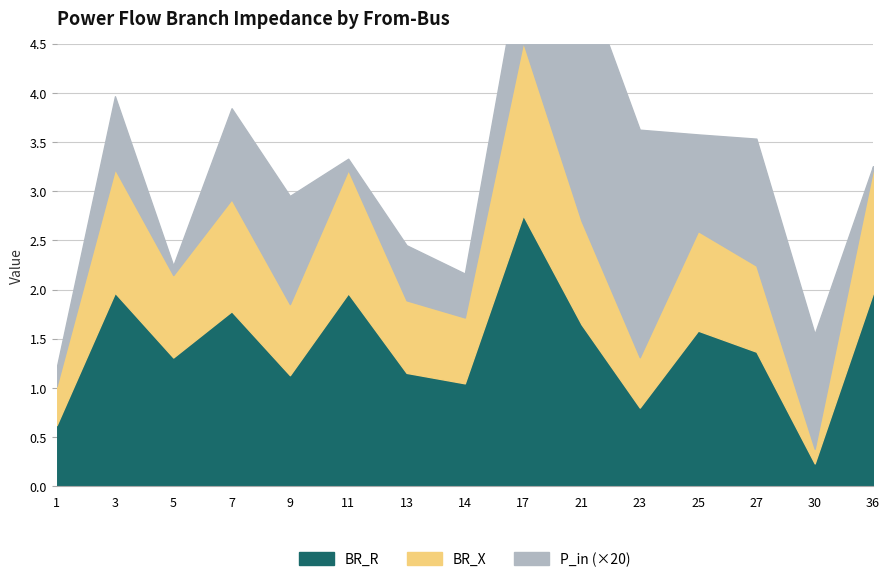

Rank the categories by P_in value from lowest to highest.

36, 5, 11, 1, 14, 13, 3, 7, 17, 25, 9, 30, 27, 23, 21